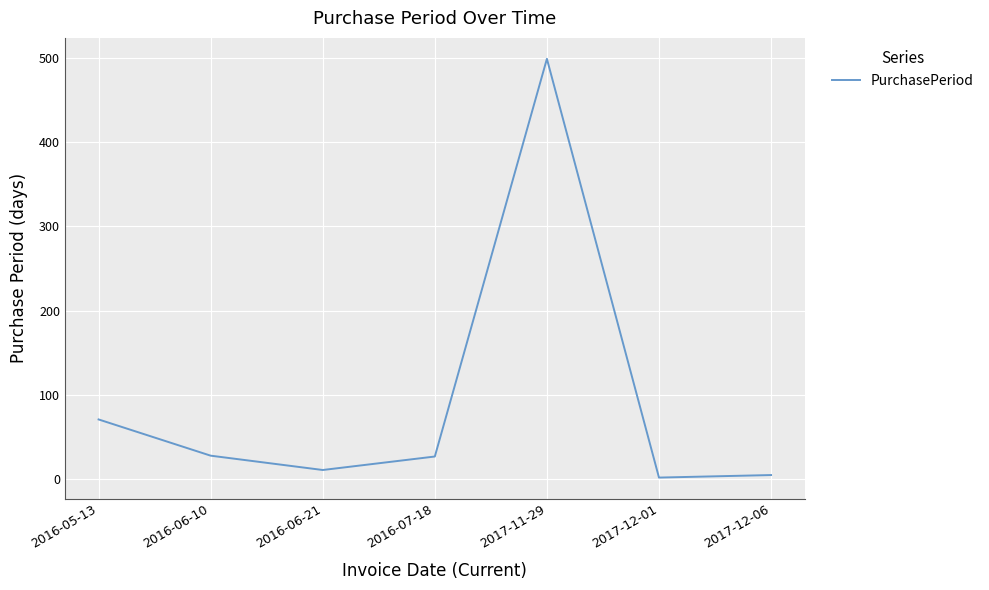

What position from the left is 2017-12-06?

7